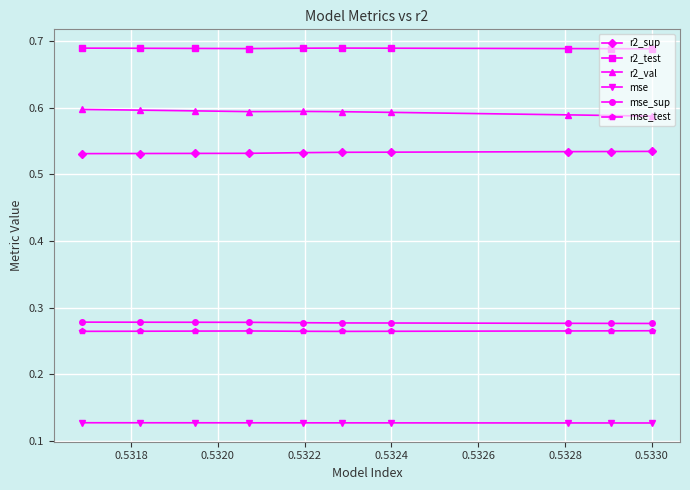

True or false: r2_test has more than 2 points higher than both neighbors.

False